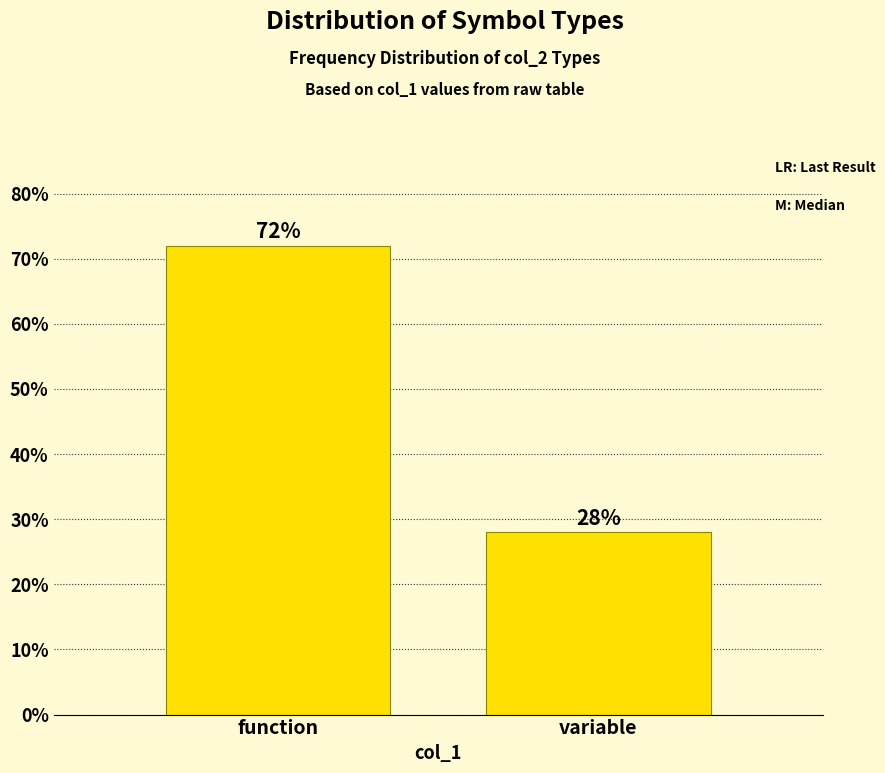

Reading left to right, what are all the values shown in this chart?

72.0	28.0